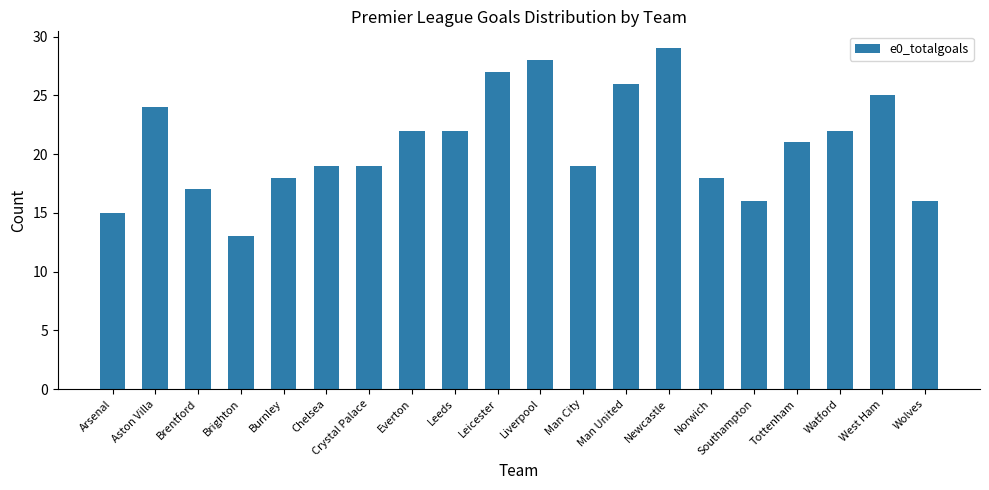

How many values are below 21?

10